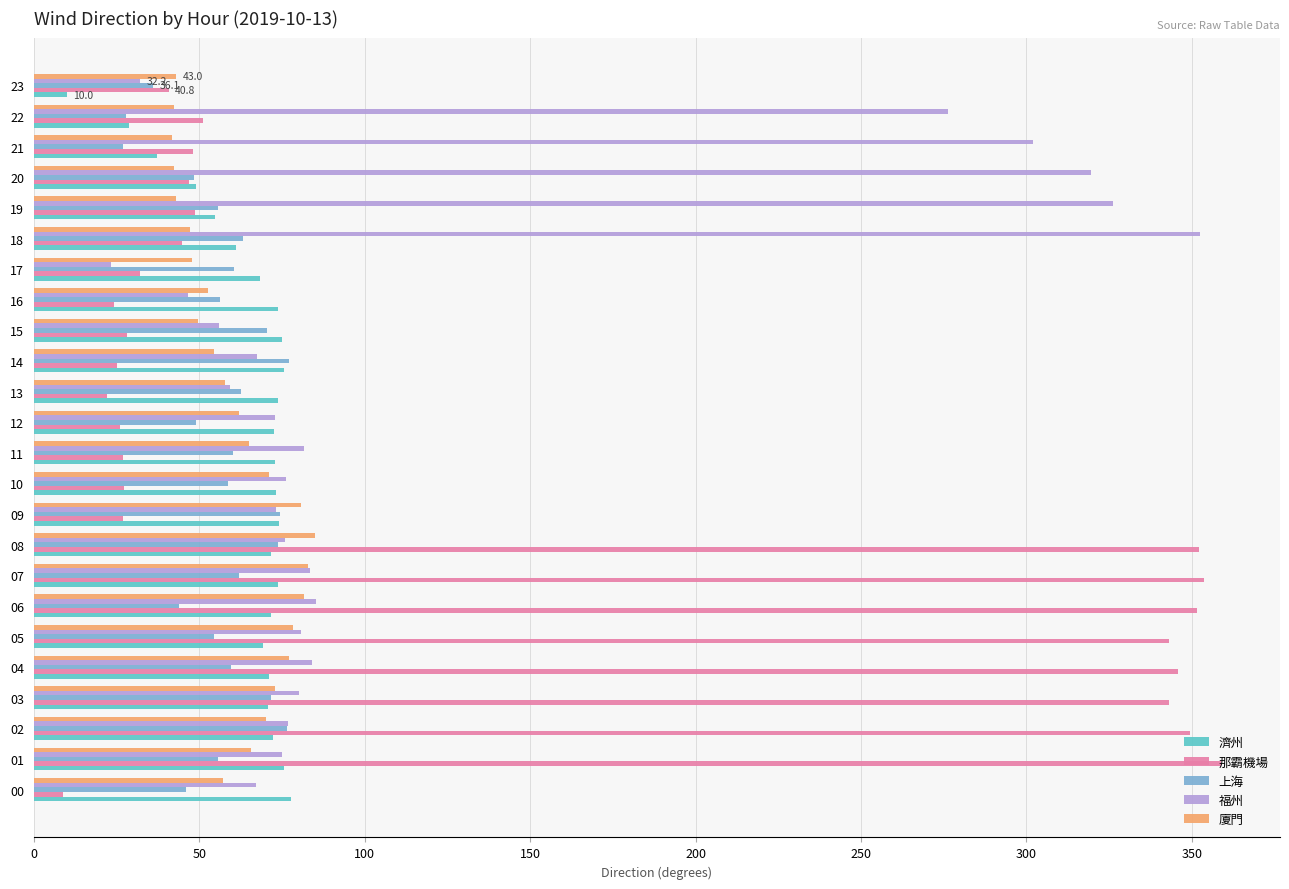

What is the difference between the maximum and minimum values in the 上海 series?

50.1